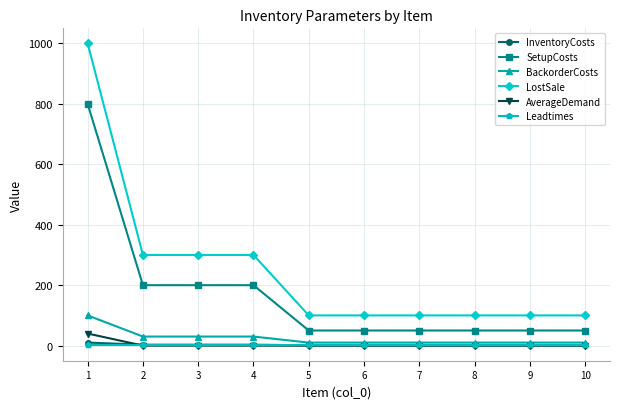

The value of SetupCosts at 7 is 50. True or false?

True